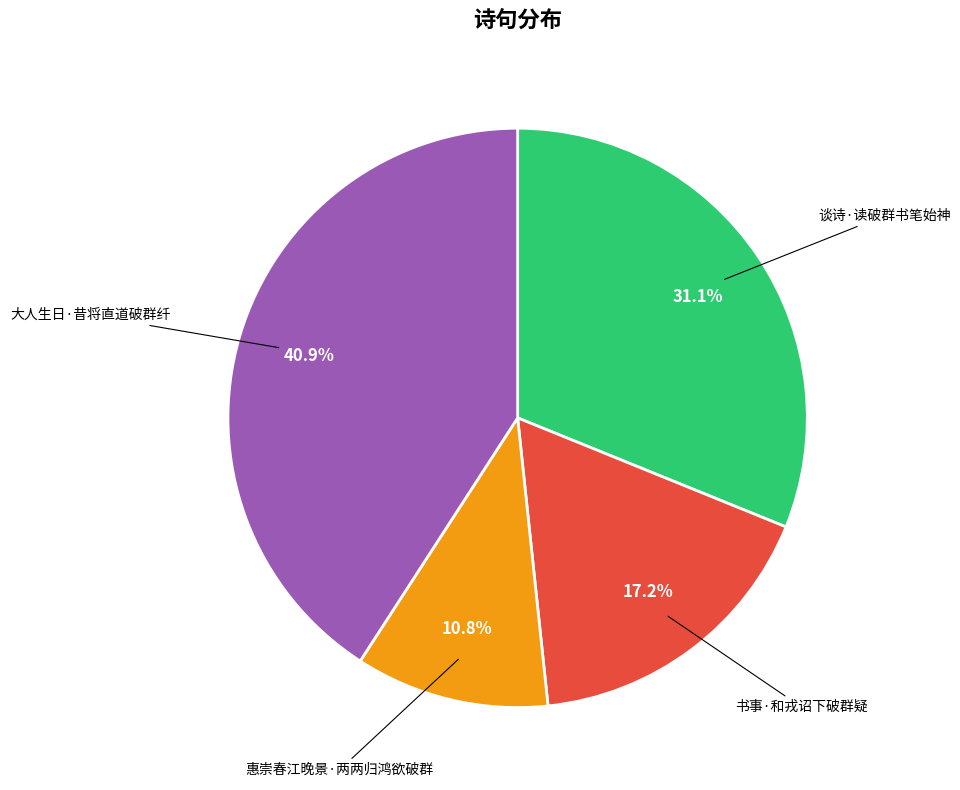

Does any single category account for the majority?

No